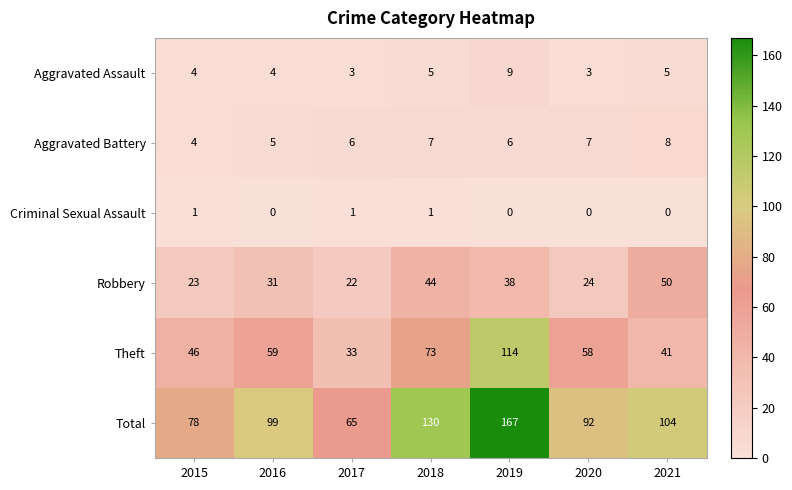

At which category does the chart reach its peak across all series?

2019